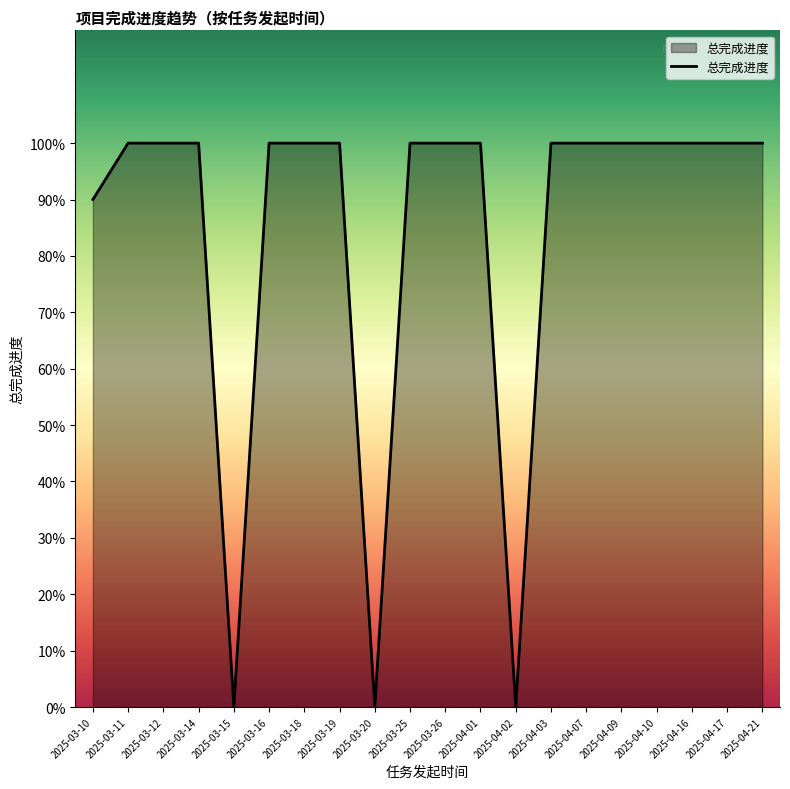

True or false: the data shows 1.5 at 2025-04-09.

False